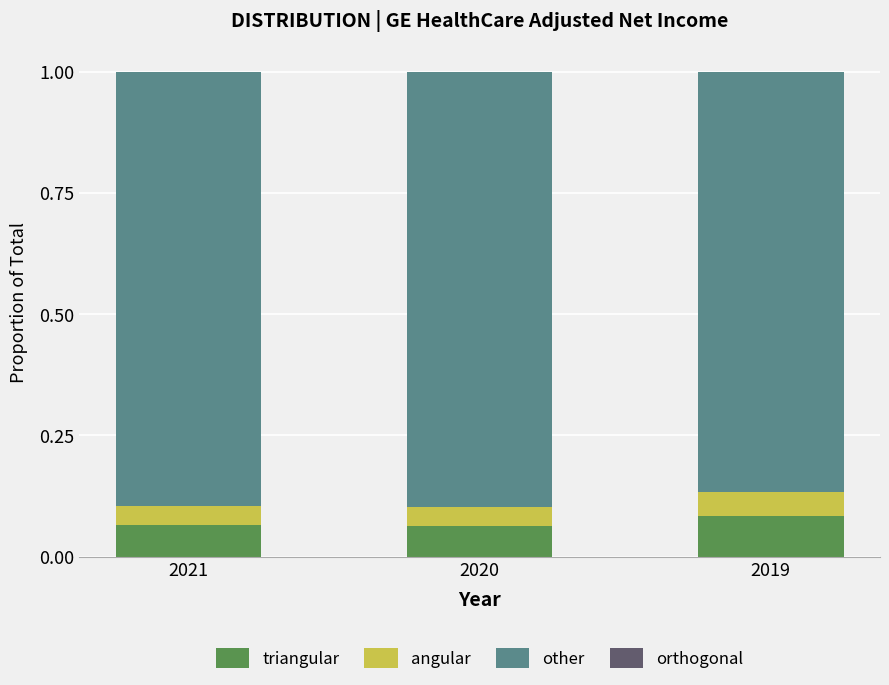

What is the total value across all series at 2020?

1.0